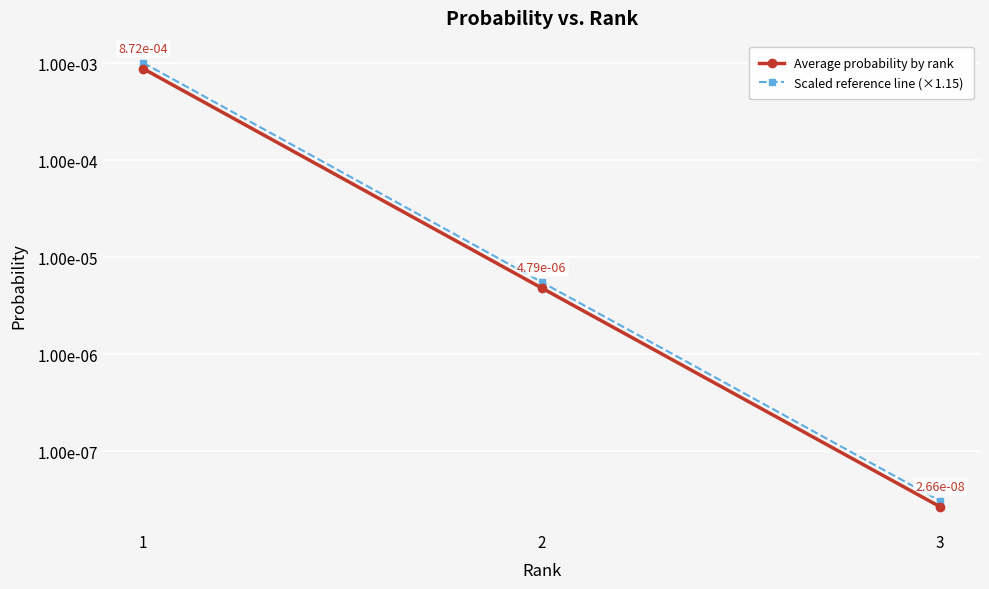

How many data points does each series have?

3